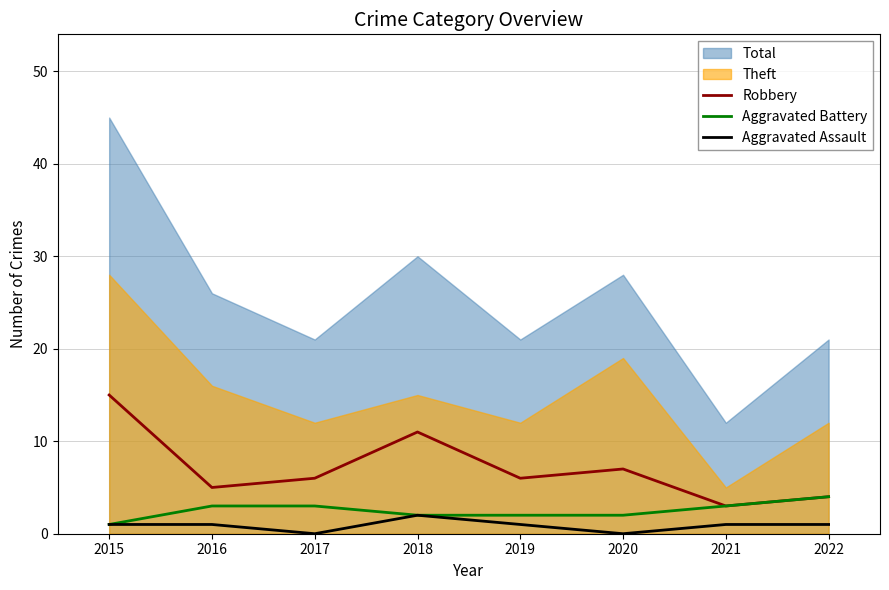

At which label does Aggravated Assault reach its peak?

2018